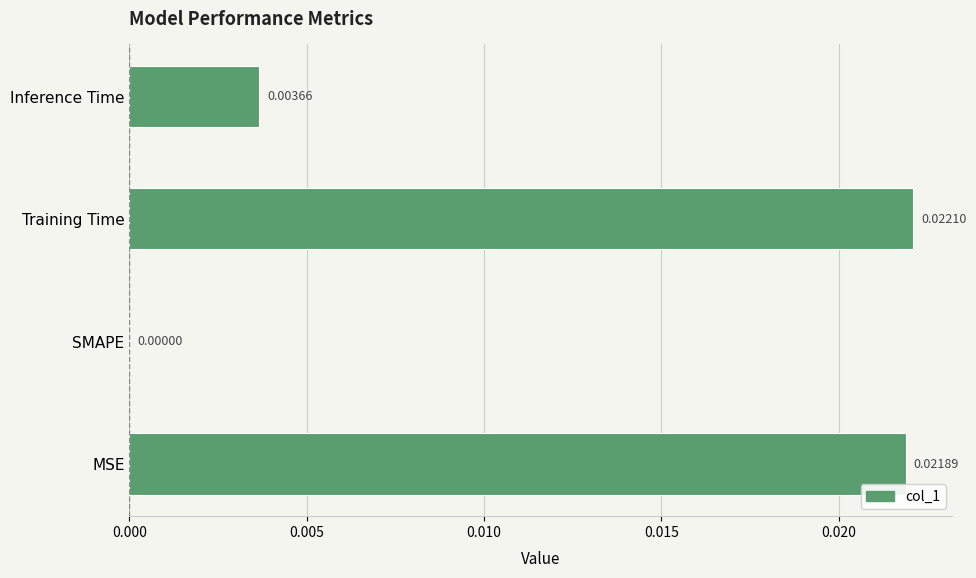

At which label is the value closest to 0?

SMAPE